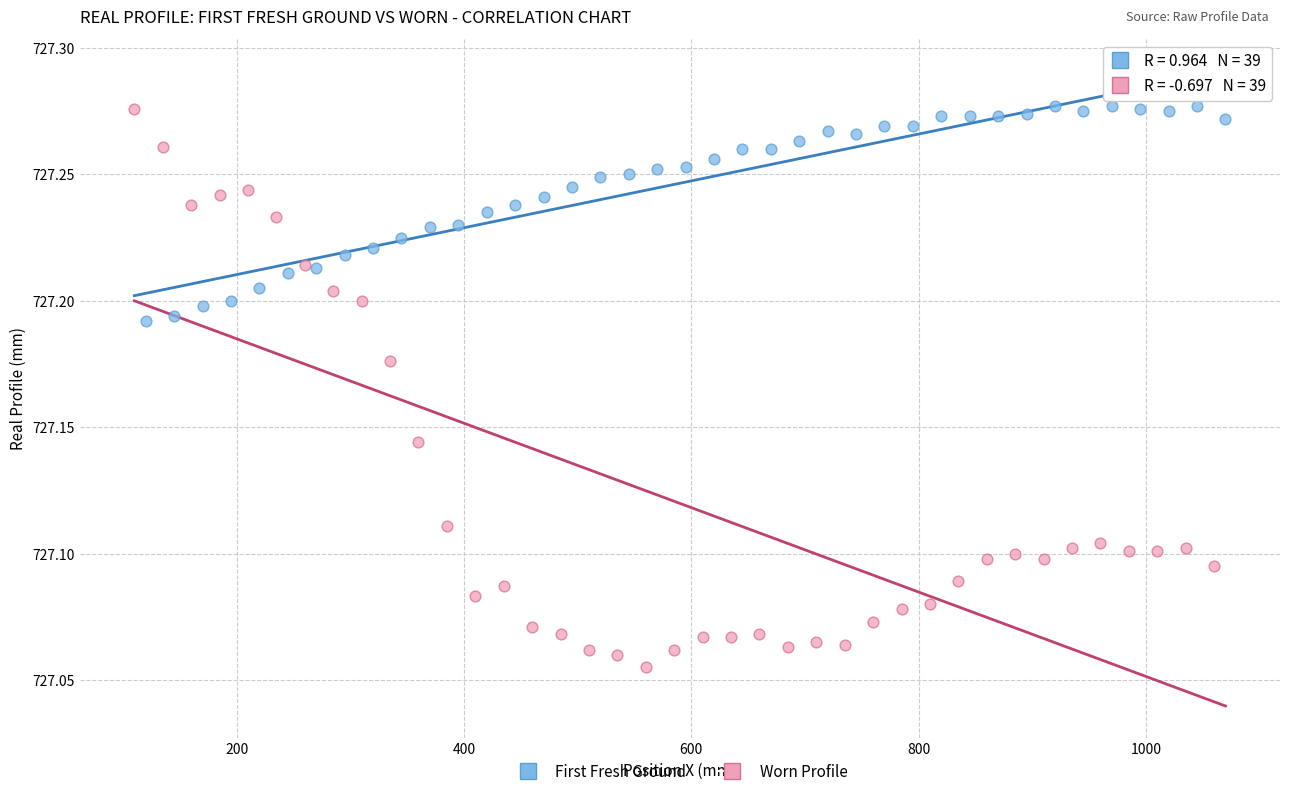

Which series has the largest Y range (max minus min)?

Worn Profile